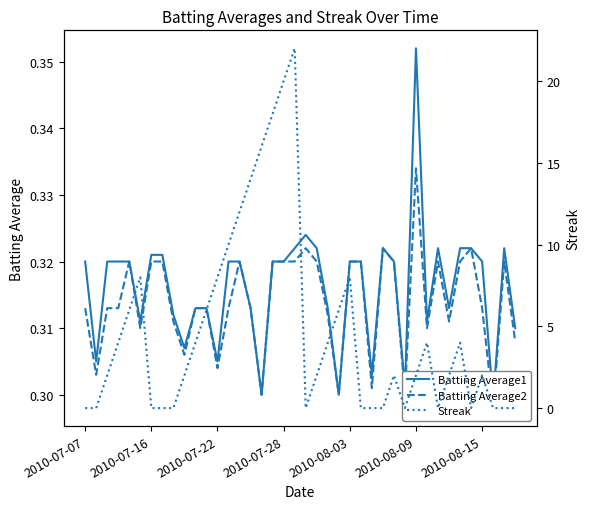

How many interior local valleys does the Streak series have?

4